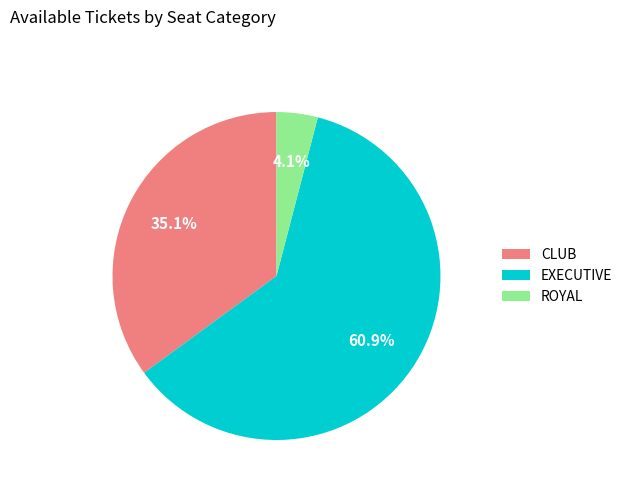

What portion of the pie excludes ROYAL?

95.9%